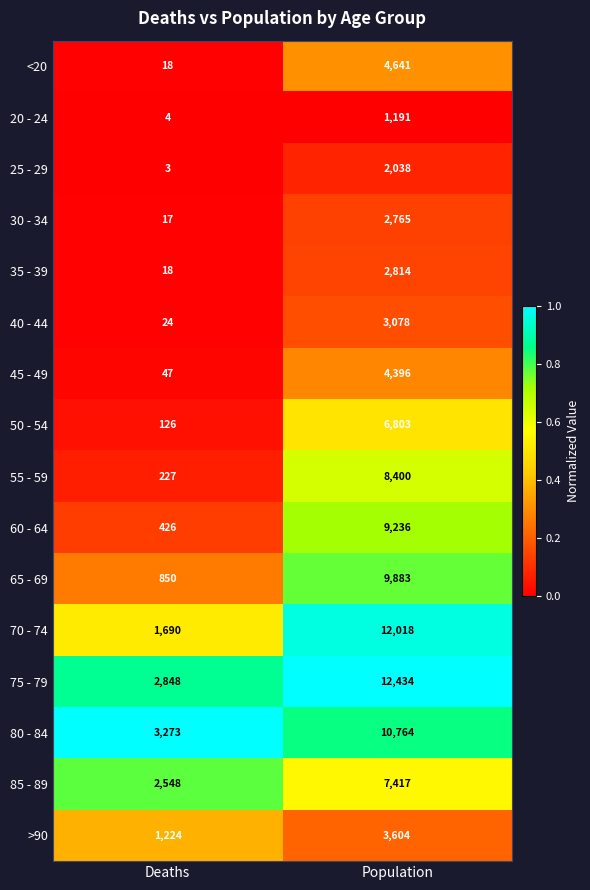

Which category has the lowest value in the 40 - 44 series?

Deaths